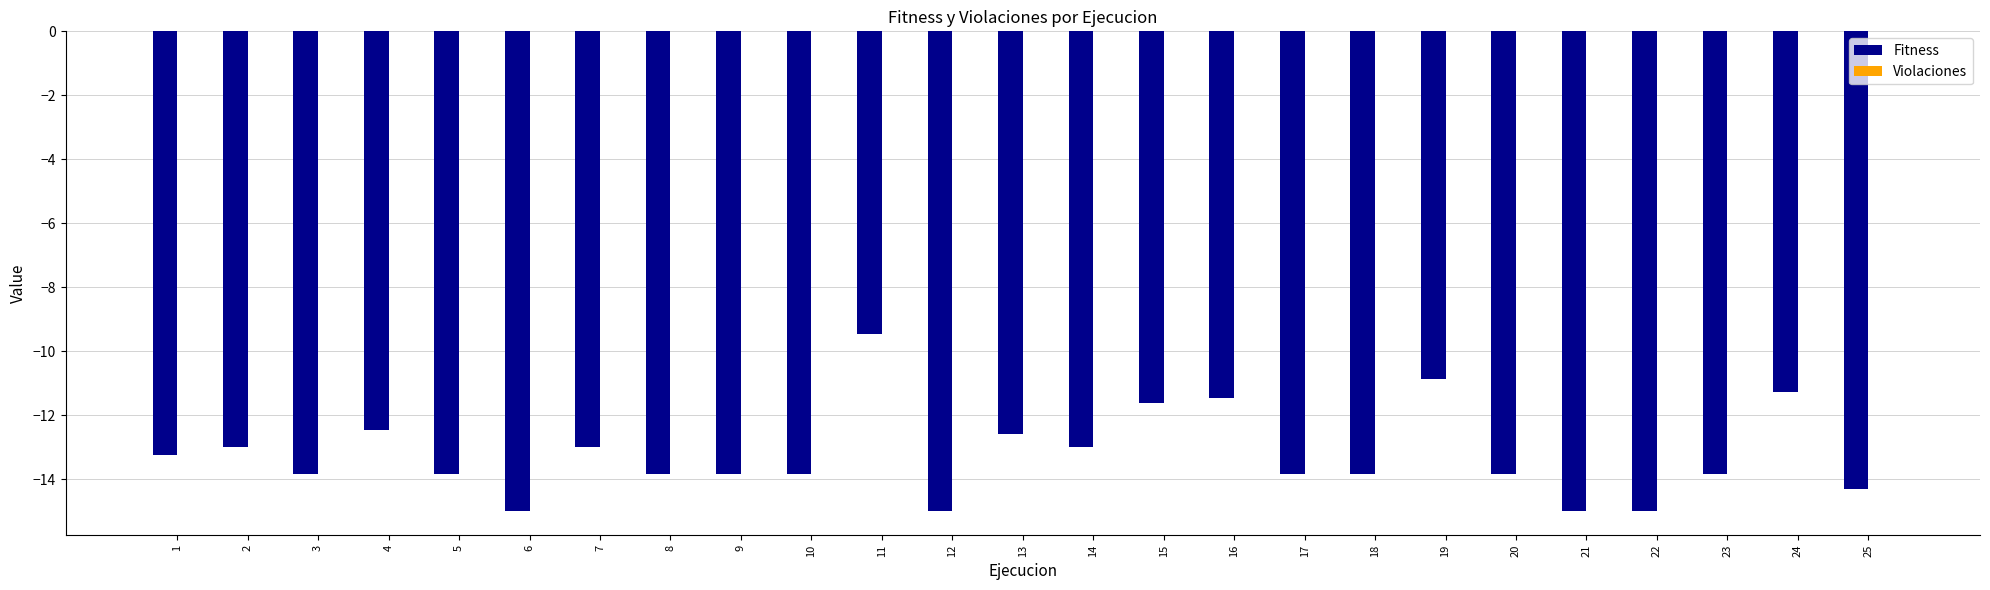

What is the greatest value displayed?

-9.5